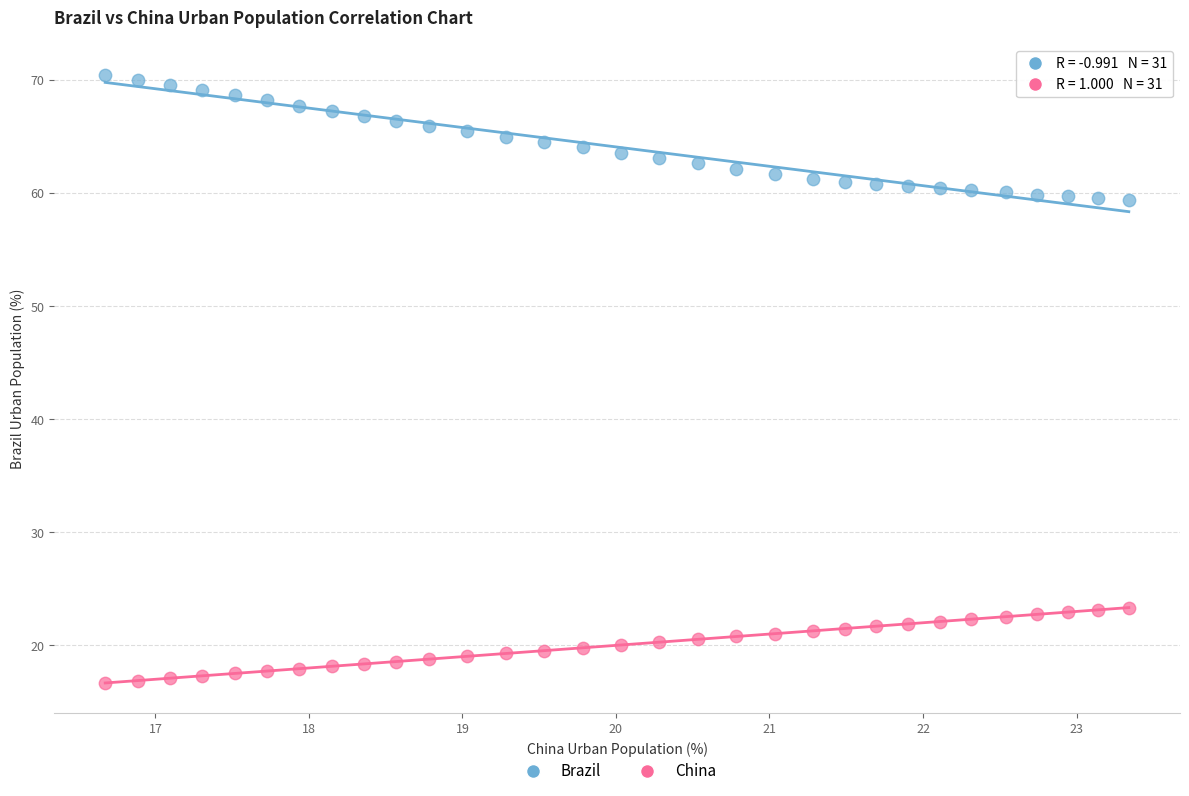

Which series has the largest Y range (max minus min)?

Brazil